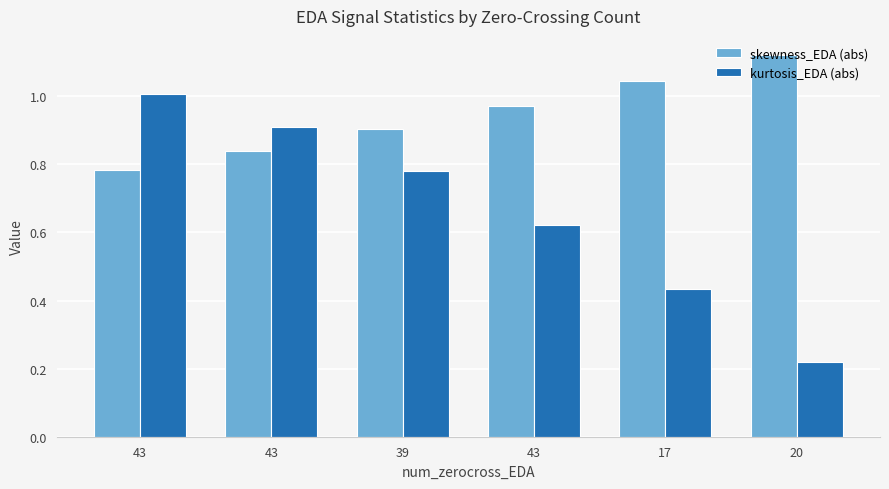

Reading left to right, transcribe all the data shown in this chart.

skewness_EDA (abs): 0.8	0.8	0.9	1.0	1.0	1.1
kurtosis_EDA (abs): 1.0	0.9	0.8	0.6	0.4	0.2